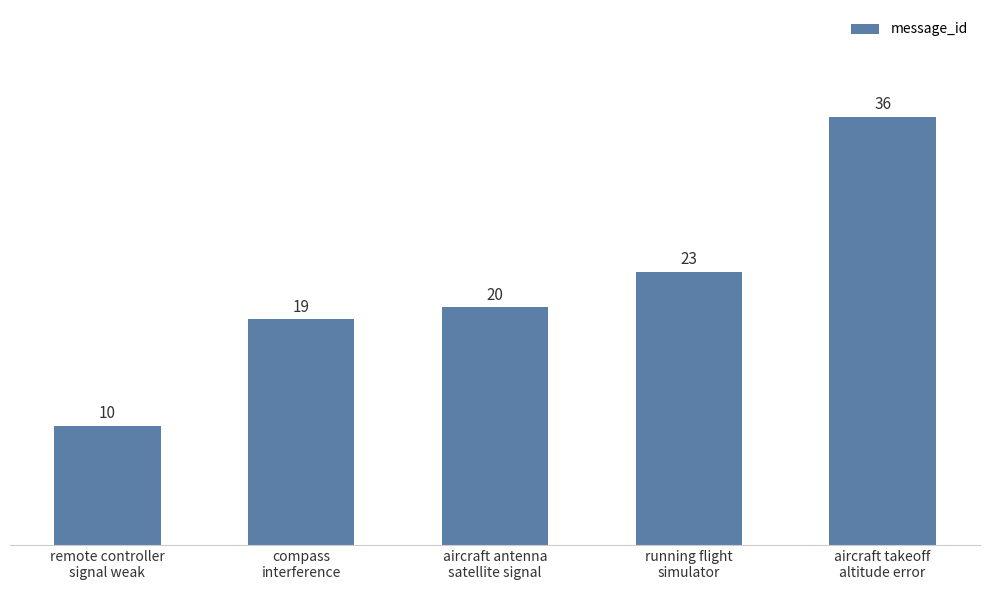

How many series are shown in this chart?

1